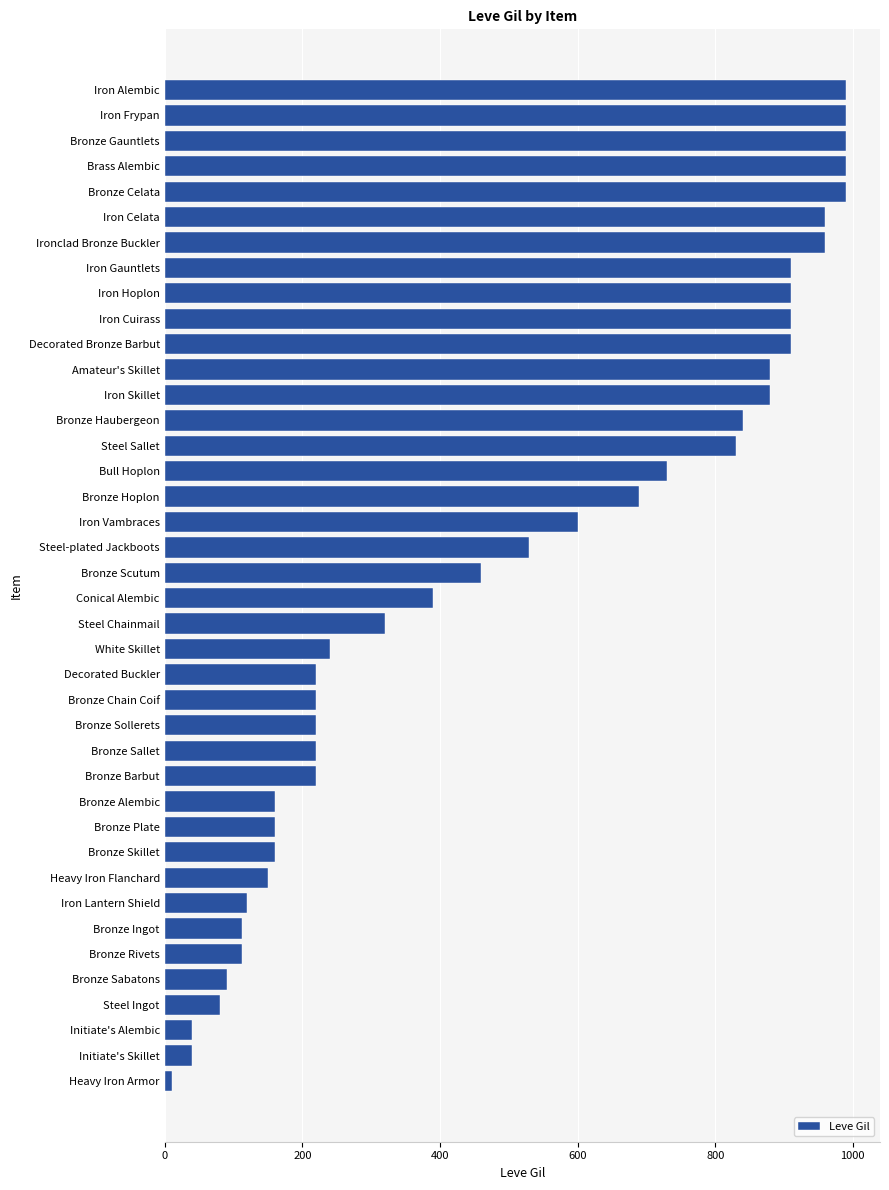

What is the difference between the second highest and minimum values?

980